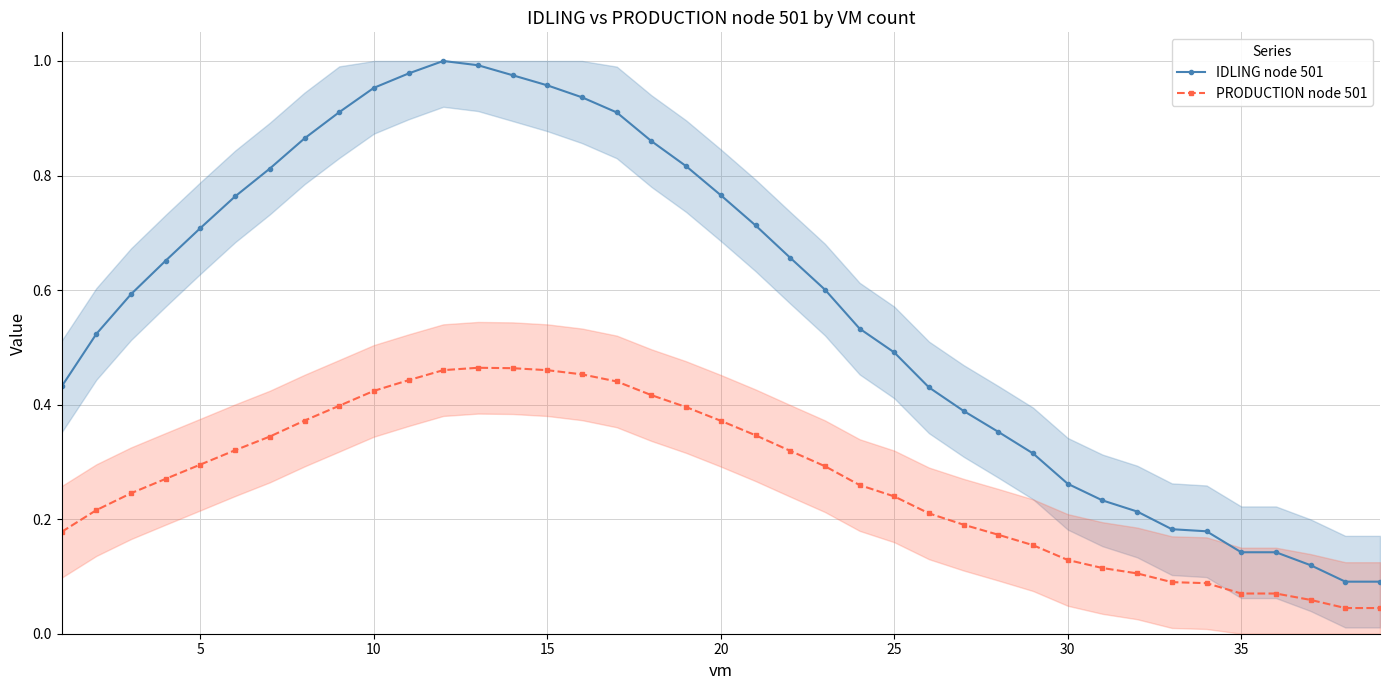

What are all the series names shown in the legend?

IDLING node 501, PRODUCTION node 501